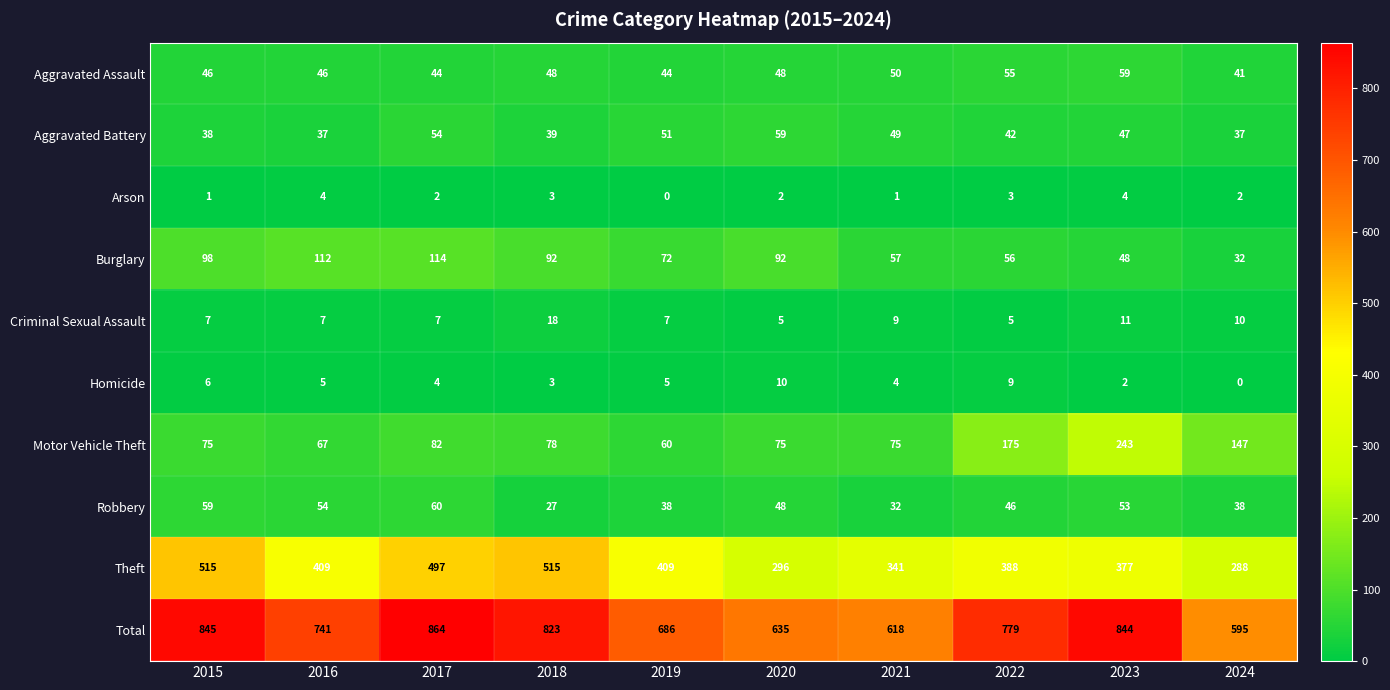

Which category has the highest value across all series?

2017